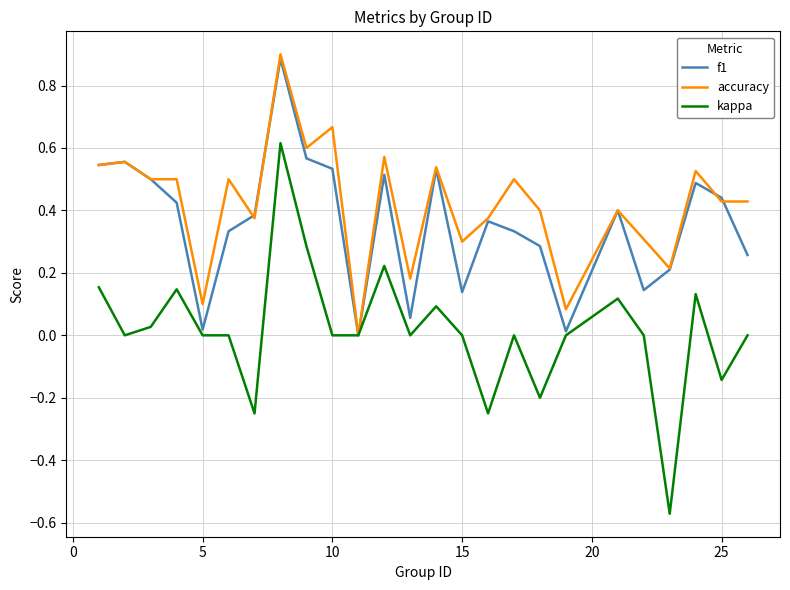

Which series has the widest spread of values?

kappa